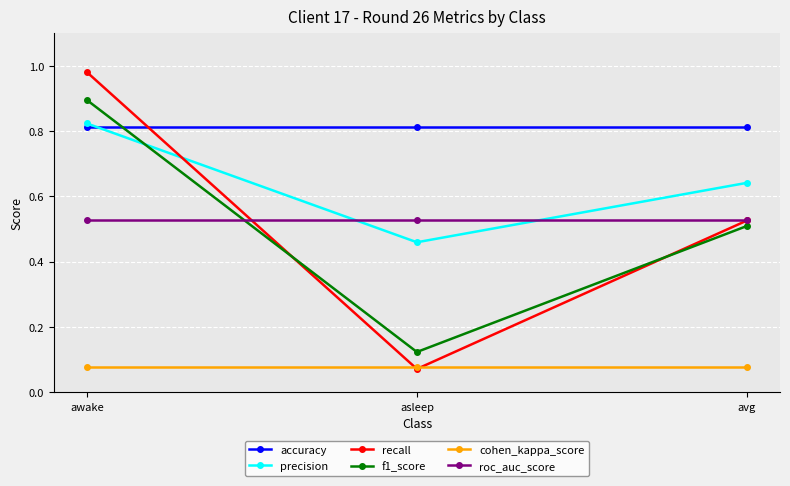

Rank the categories by f1_score value from highest to lowest.

awake, avg, asleep